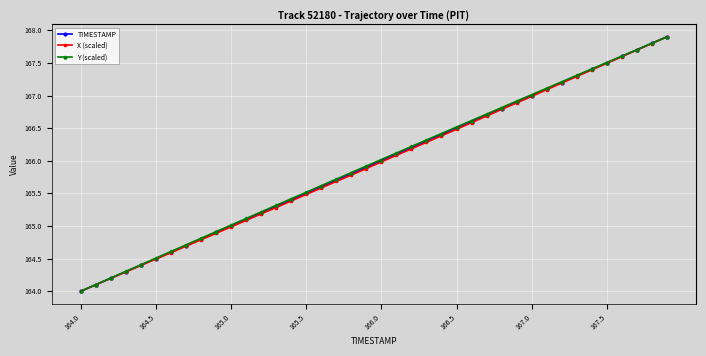

How many data points in TIMESTAMP are less than 166?

20